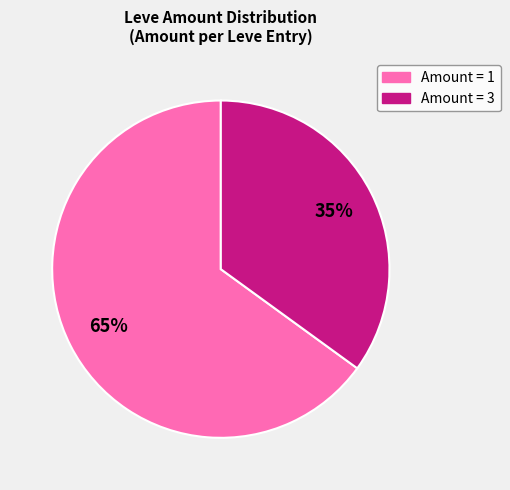

Does any single category account for the majority?

Yes